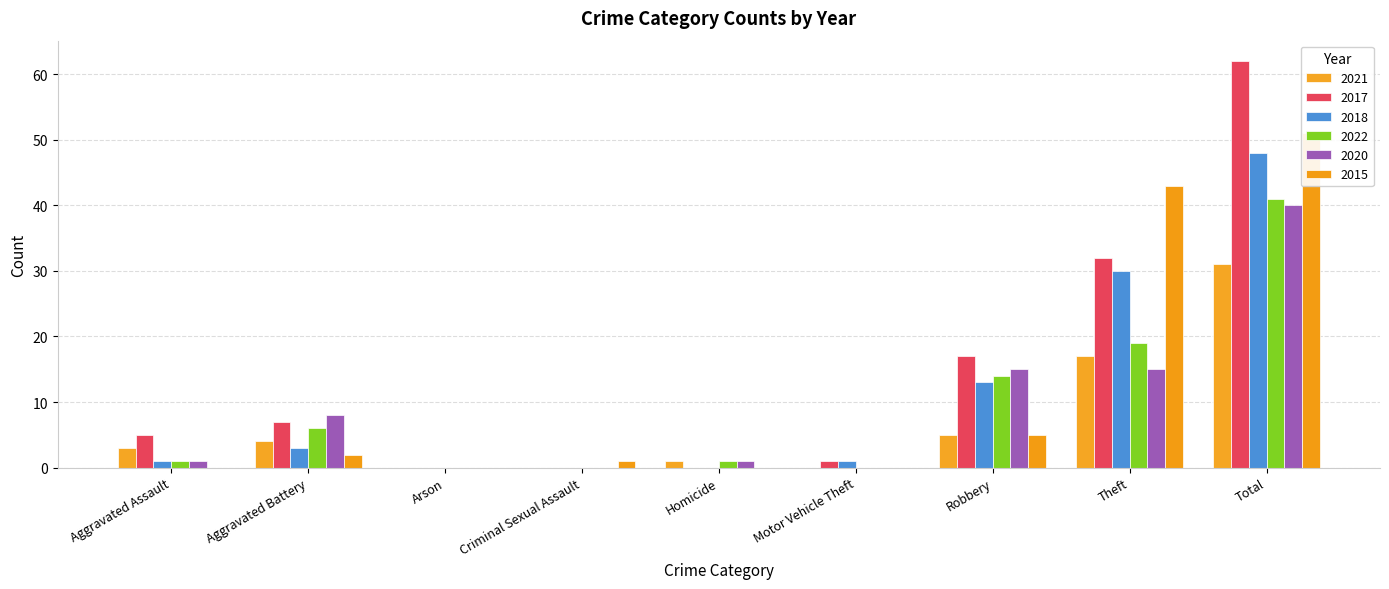

Reading left to right, extract all data points from this chart.

2021: 3	4	0	0	1	0	5	17	31
2017: 5	7	0	0	0	1	17	32	62
2018: 1	3	0	0	0	1	13	30	48
2022: 1	6	0	0	1	0	14	19	41
2020: 1	8	0	0	1	0	15	15	40
2015: 0	2	0	1	0	0	5	43	51